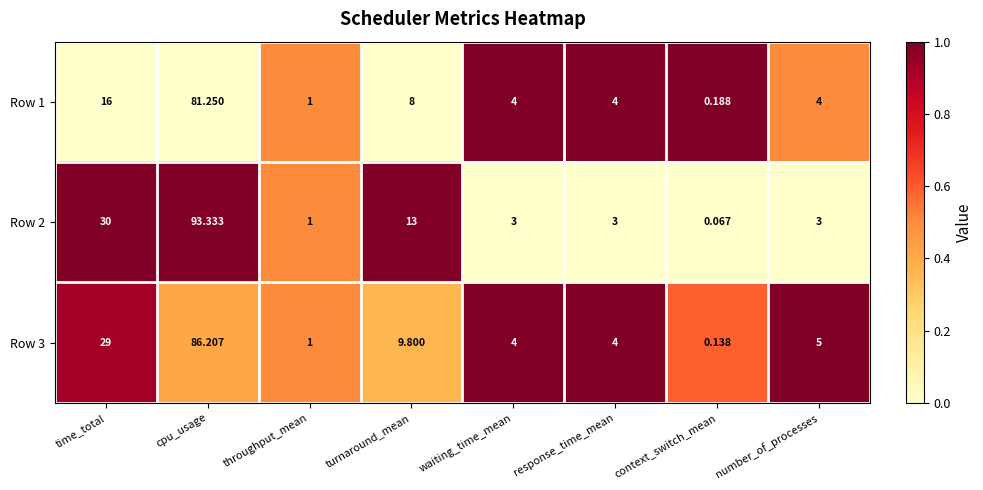

Rank the series by their average value, from lowest to highest.

Row 1, Row 3, Row 2